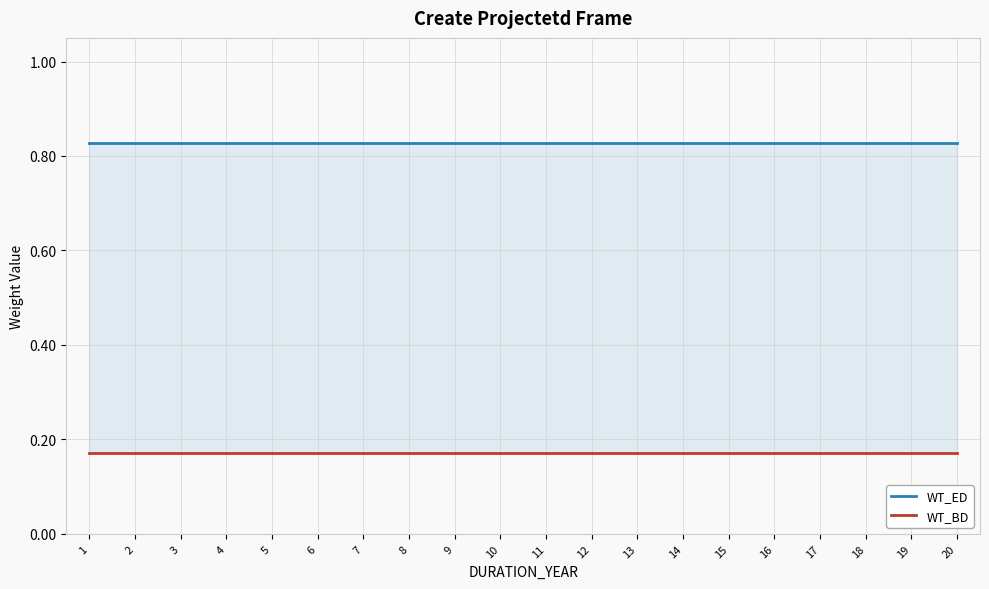

Which category has the highest value across all series?

1